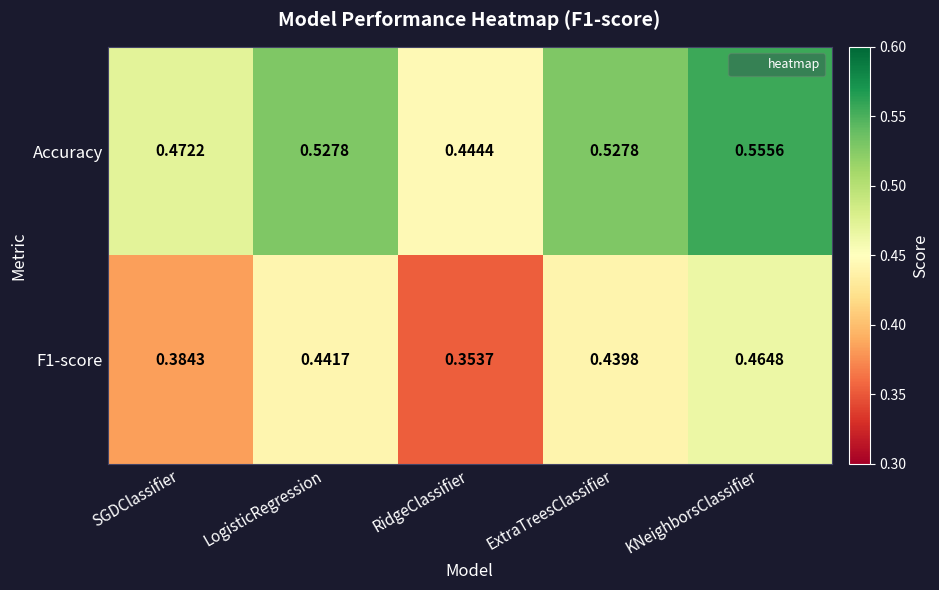

At which label does F1-score reach its peak?

KNeighborsClassifier